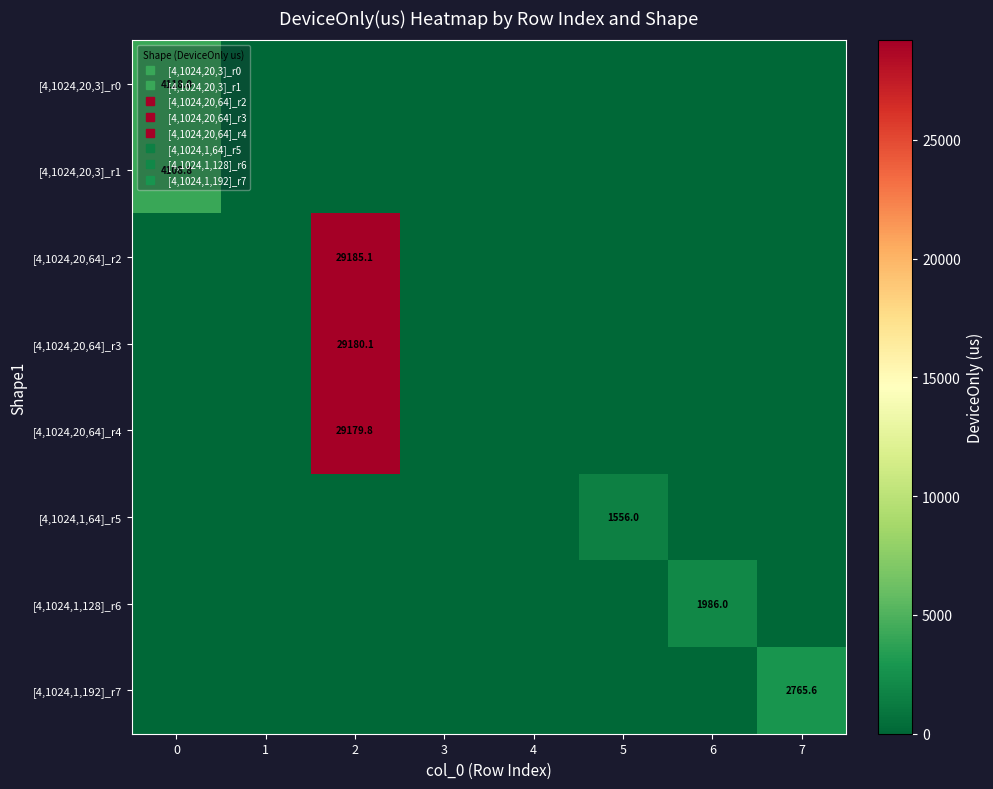

At which category is the sum across all series the highest?

2